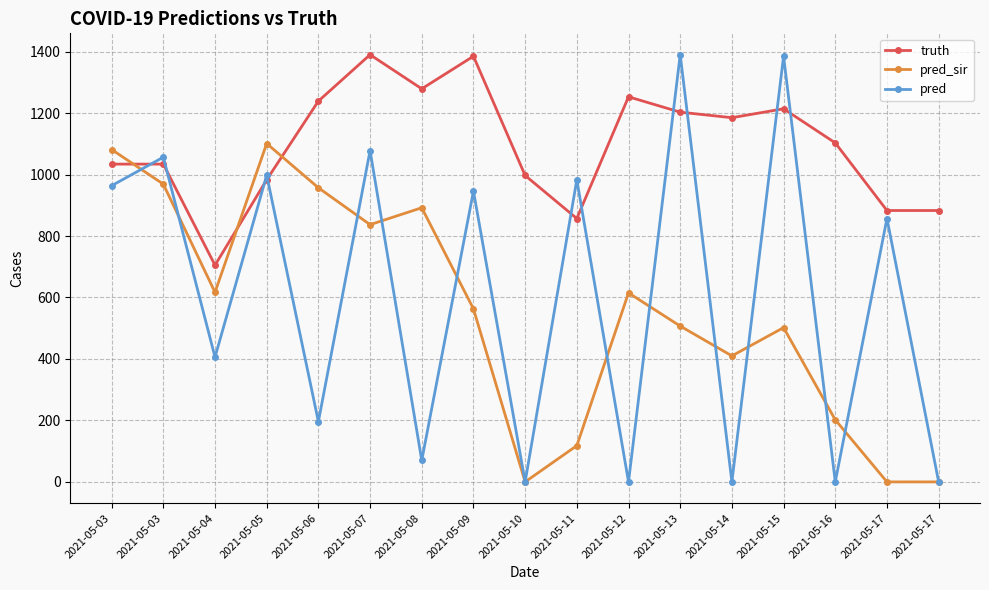

Which series has the largest total across all categories?

truth